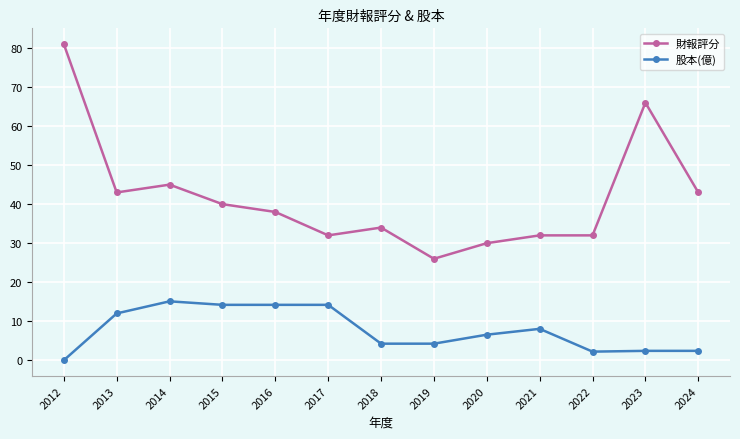

What is the difference between the 財報評分 values at 2024 and 2016?

5.0